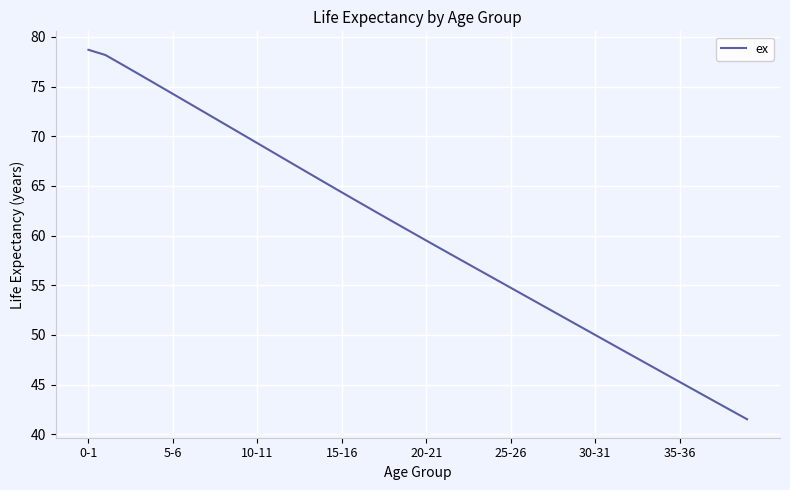

What is the greatest value displayed?

78.7